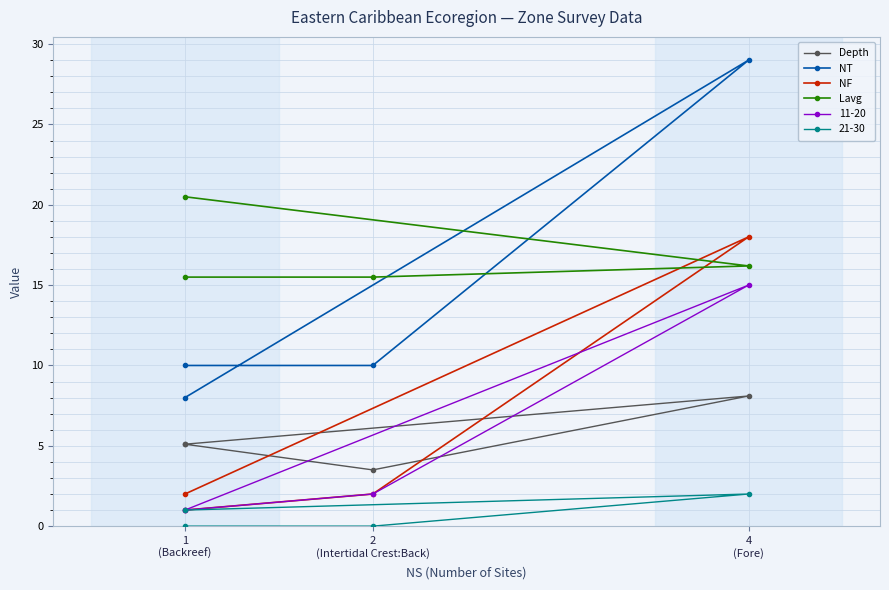

True or false: Lavg and Depth cross at least once.

False